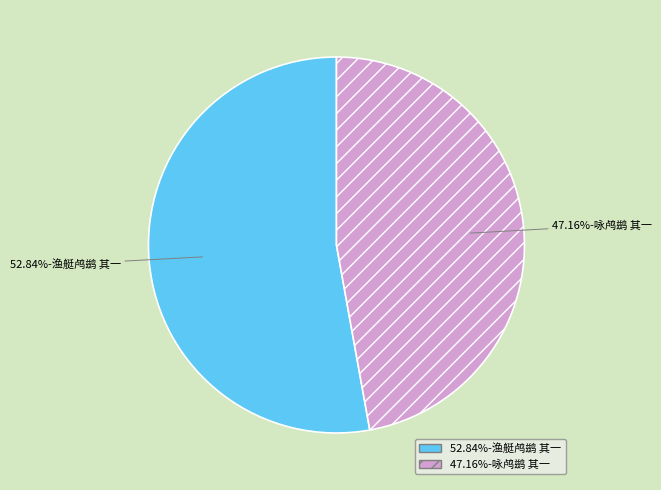

Is there any slice that represents more than half of the pie?

Yes